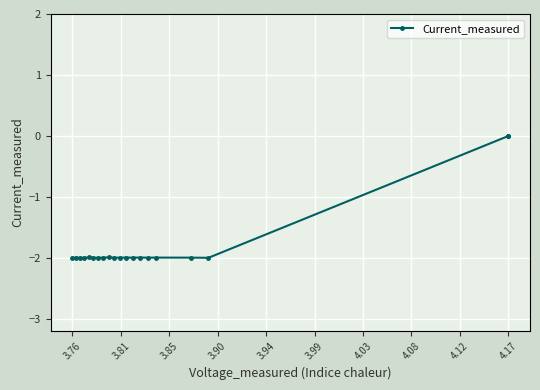

What is the smallest value displayed?

-2.0